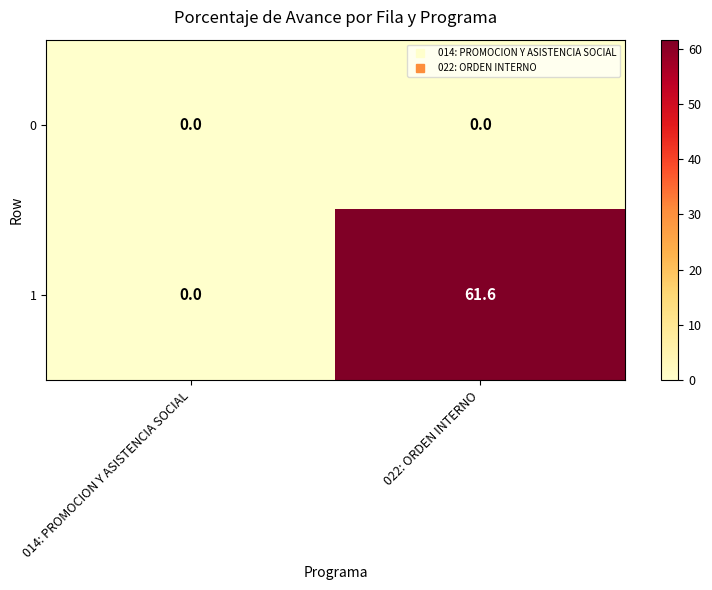

Reading left to right, transcribe all the data shown in this chart.

0: 0.0	0.0
1: 0.0	61.6